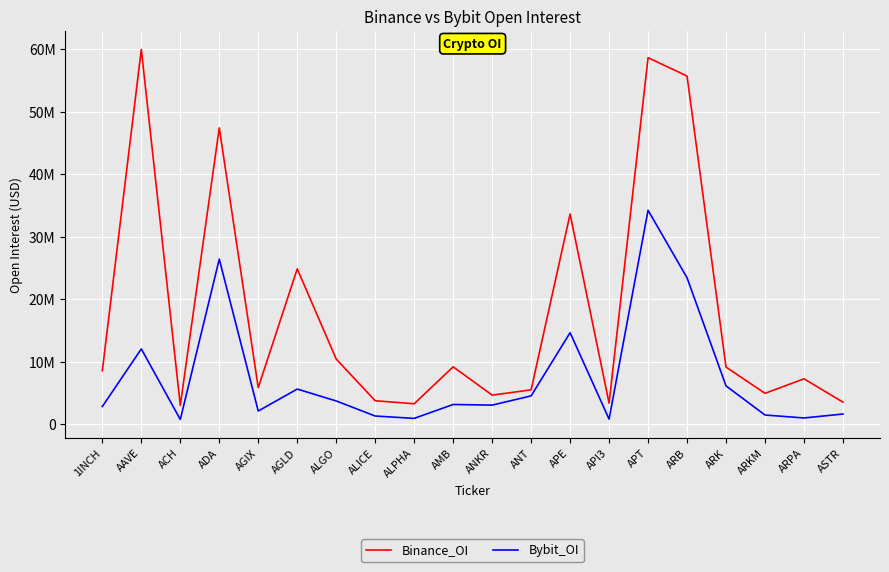

What is the total value across all series at ALICE?

5070489